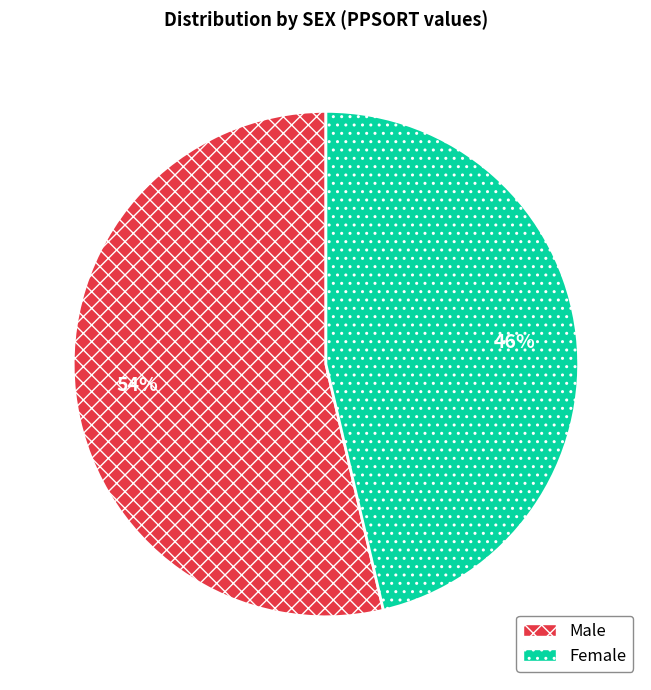

Is there any slice that represents more than half of the pie?

Yes